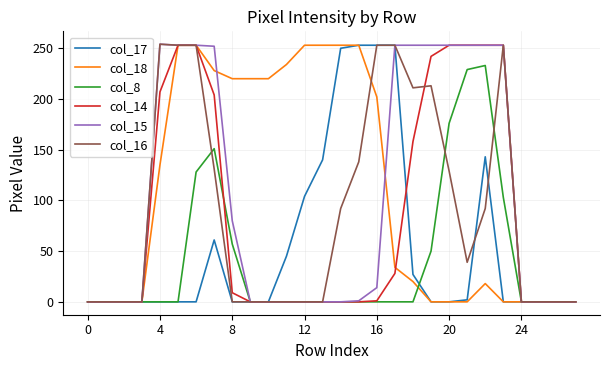

What are all the series names shown in the legend?

col_17, col_18, col_8, col_14, col_15, col_16